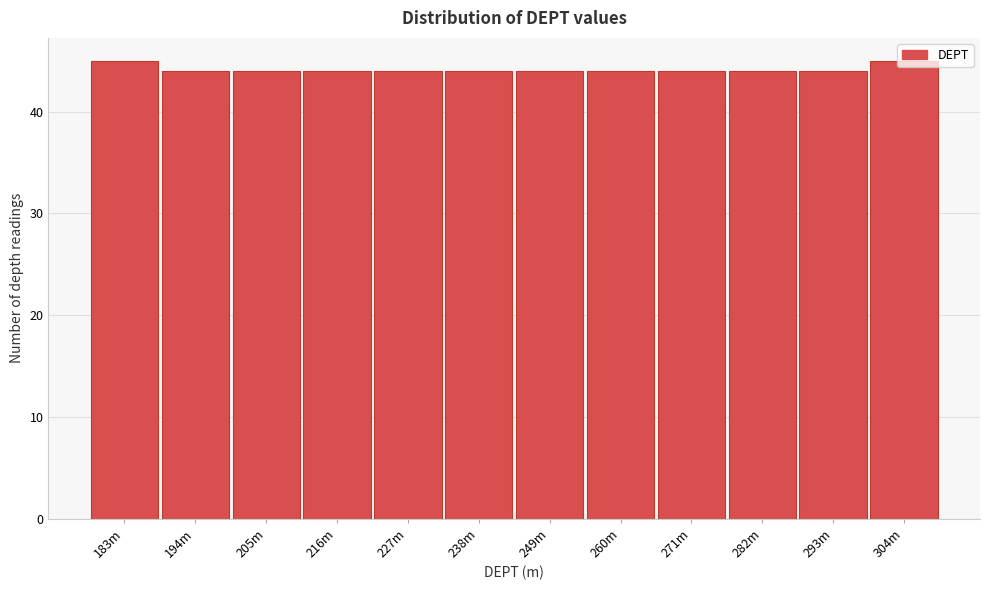

The chart shows a value of 44 at 260m. True or false?

True